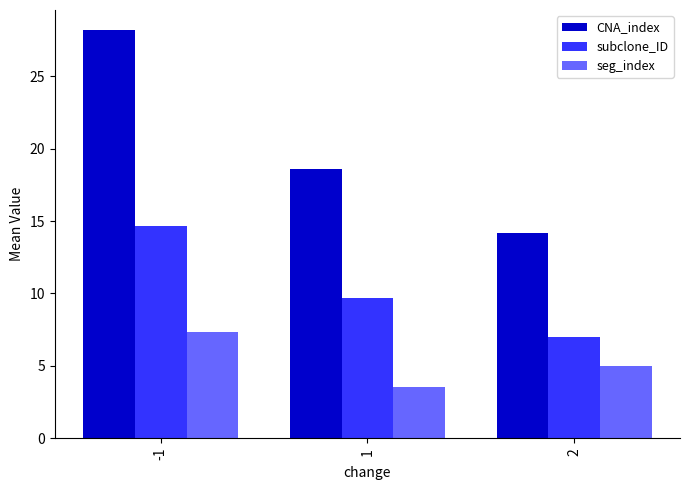

What is the difference between the highest and lowest values at 1?

15.1